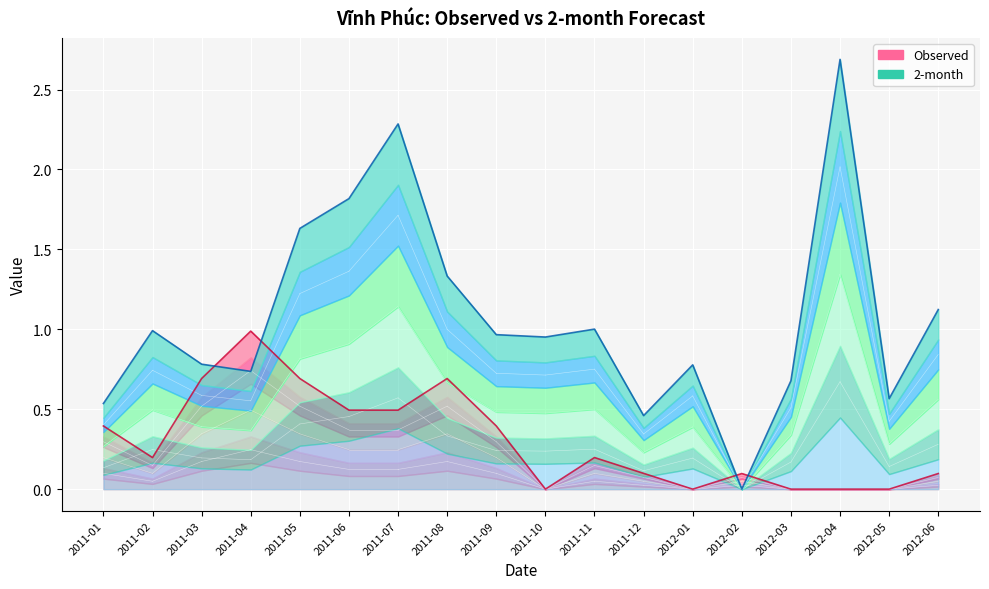

Which series has the widest spread of values?

2-month